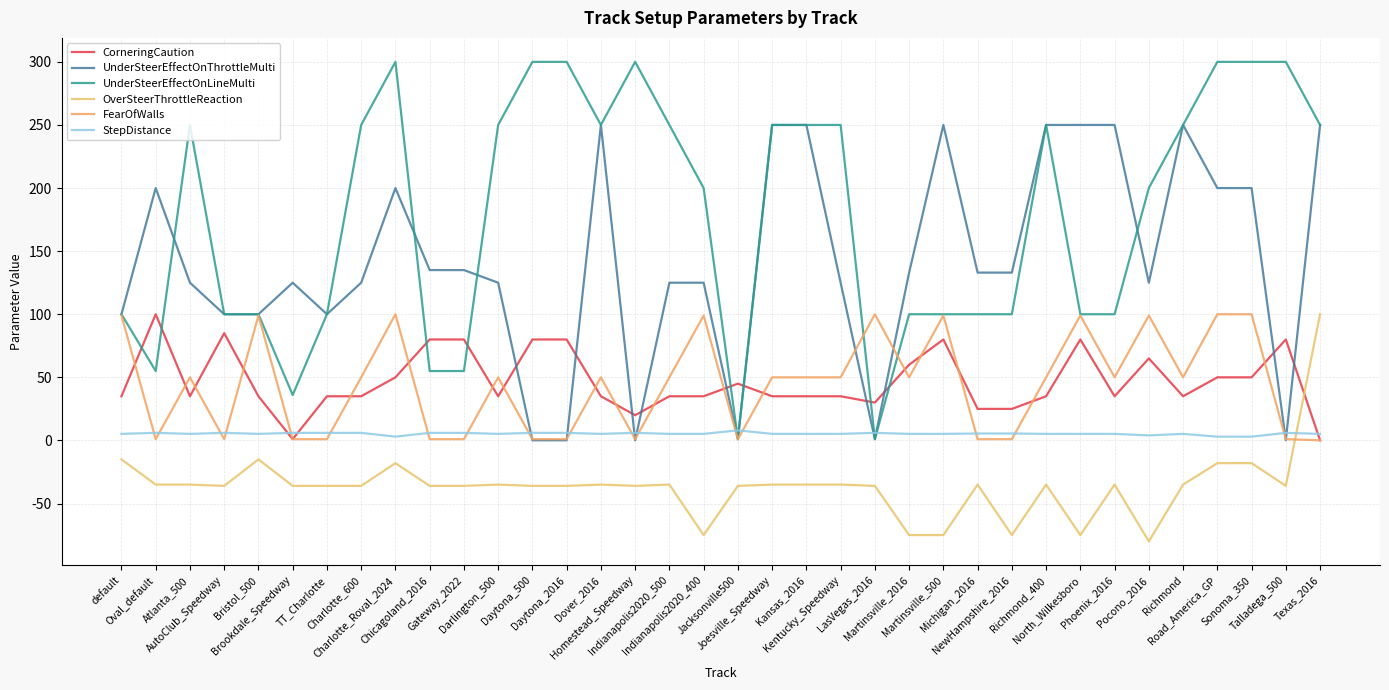

What is the difference between the highest and lowest values at Martinsville_500?

325.0